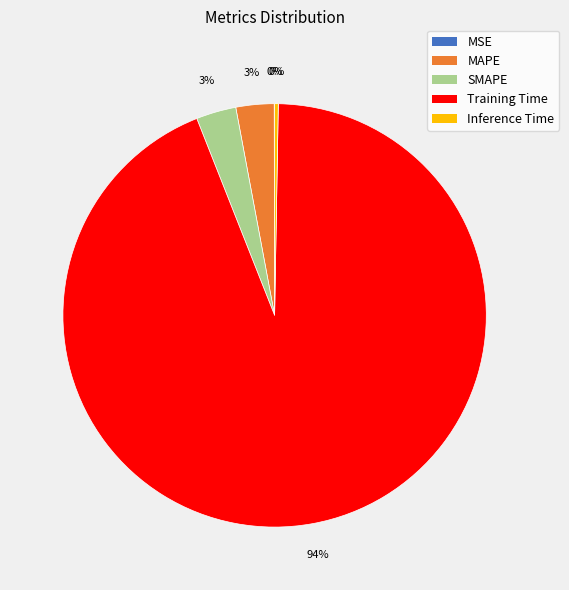

Which category has the biggest portion of the pie?

Training Time